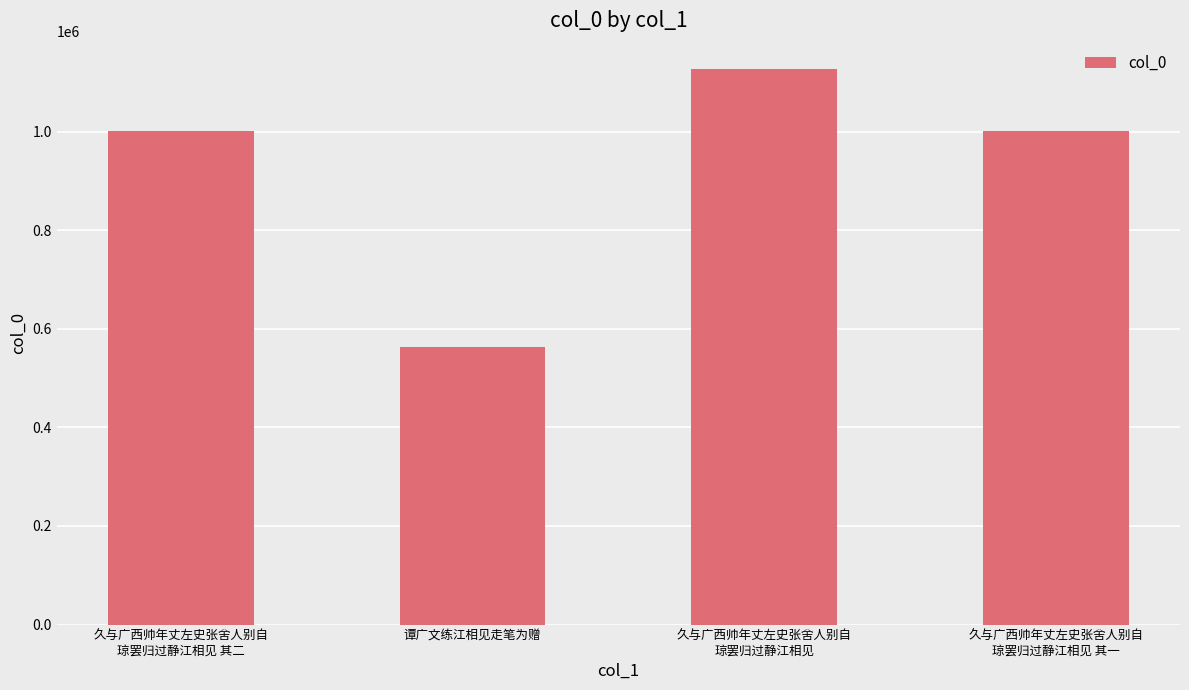

Is it true that the value at 久与广西帅年丈左史张舍人别自
琼罢归过静江相见 is 467847?

False